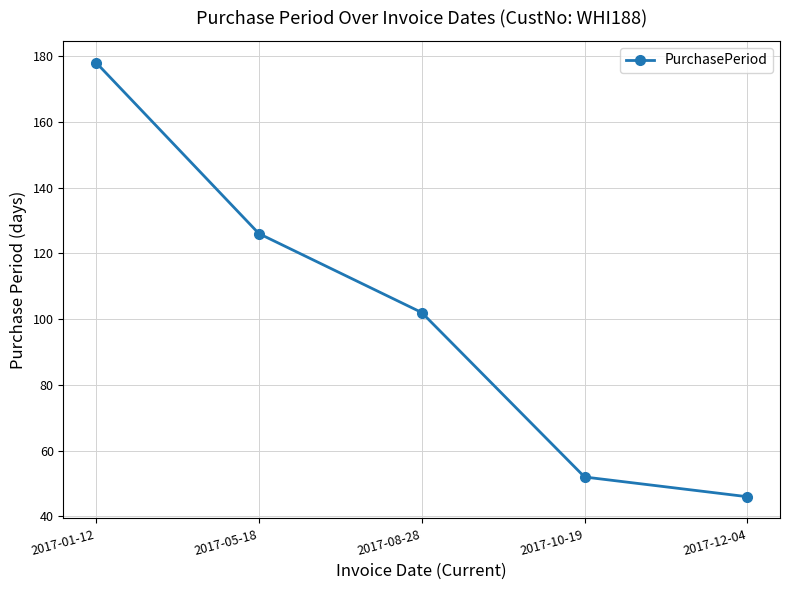

How many series are shown in this chart?

1